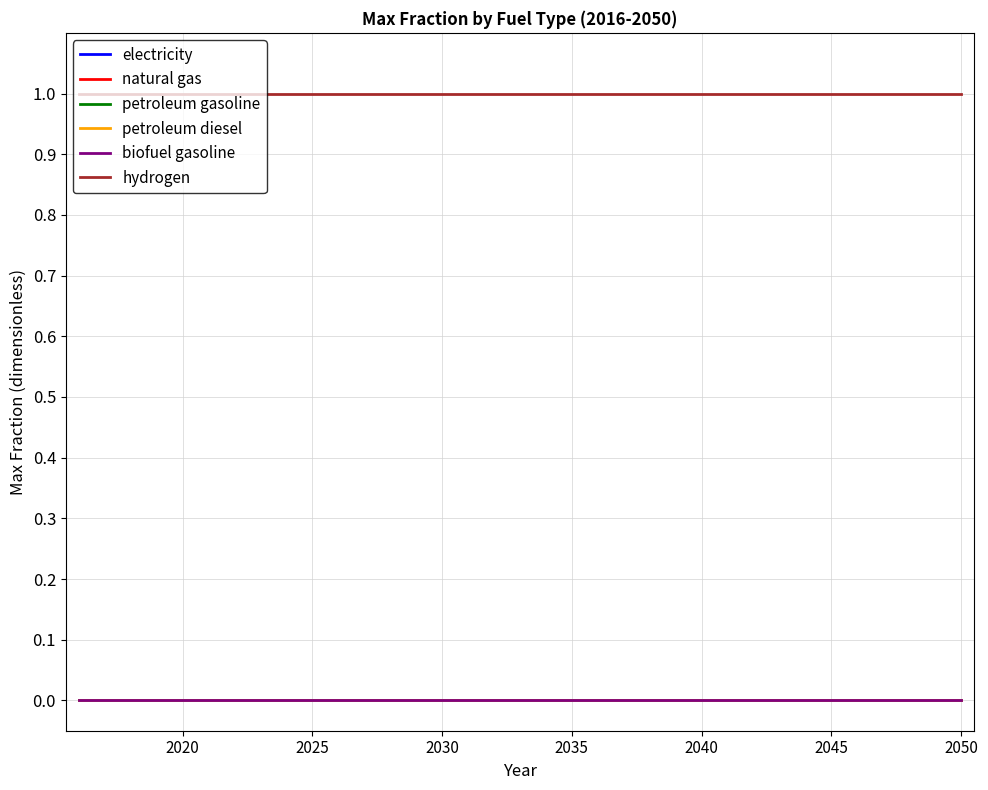

True or false: petroleum gasoline and petroleum diesel intersect in this chart.

False